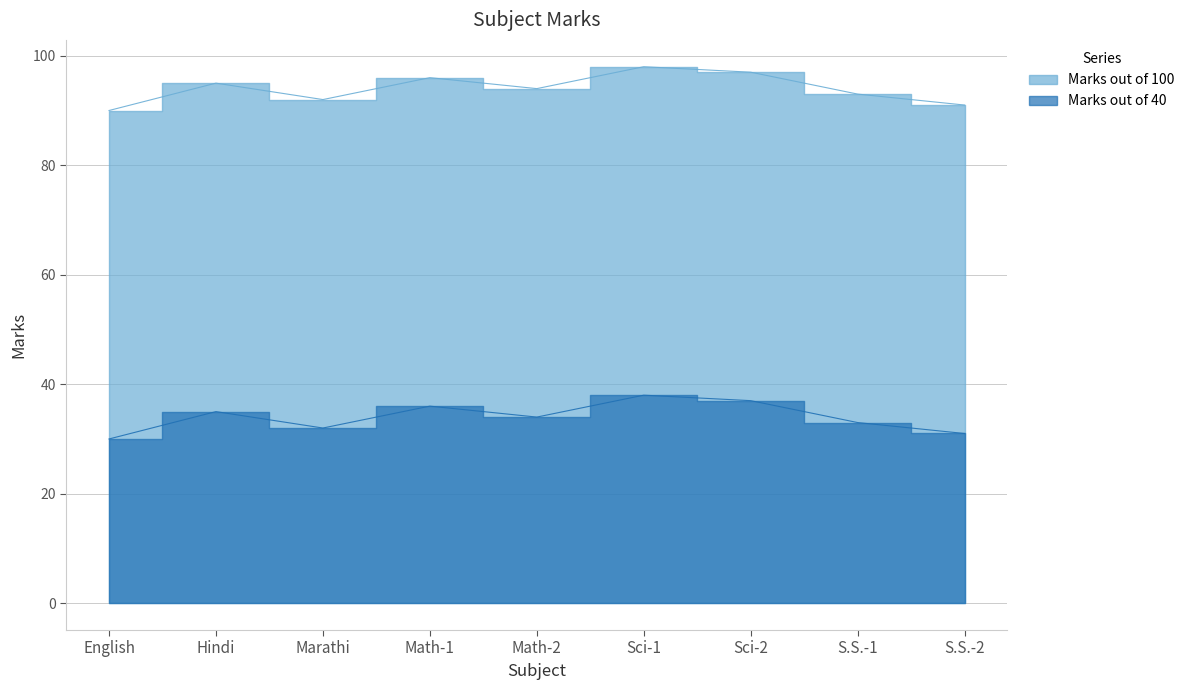

Count the Marks out of 40 values in the range 32 to 36.

5